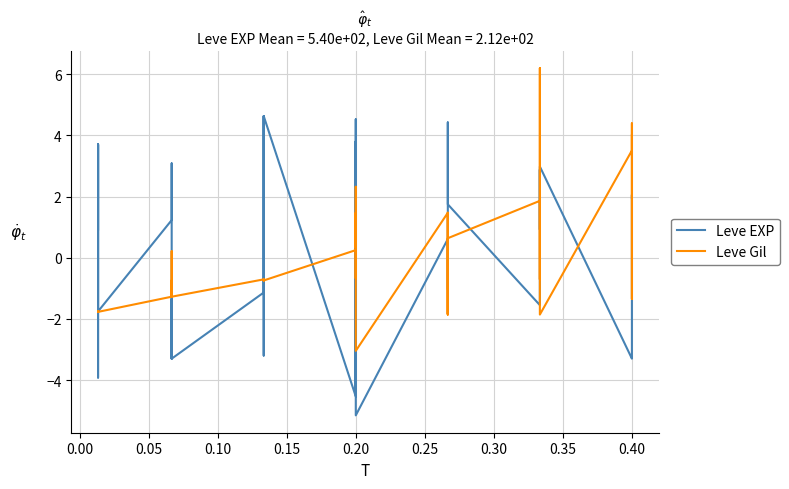

What is the minimum value for Leve Gil?

-3.0